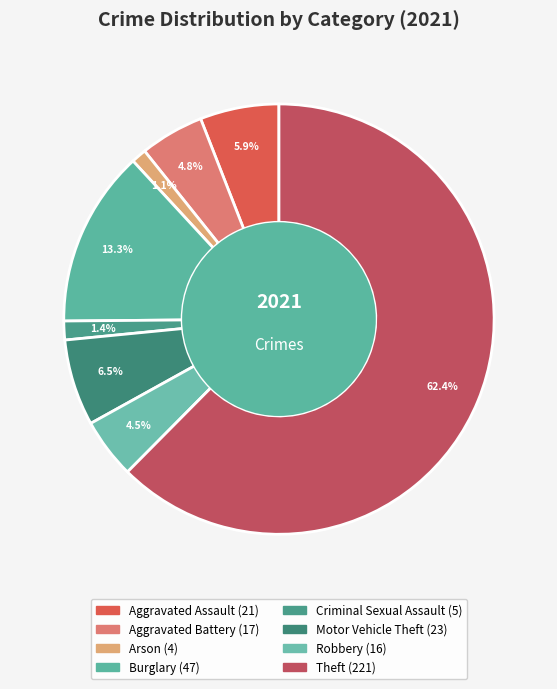

Which slice represents more than half of the pie?

Theft